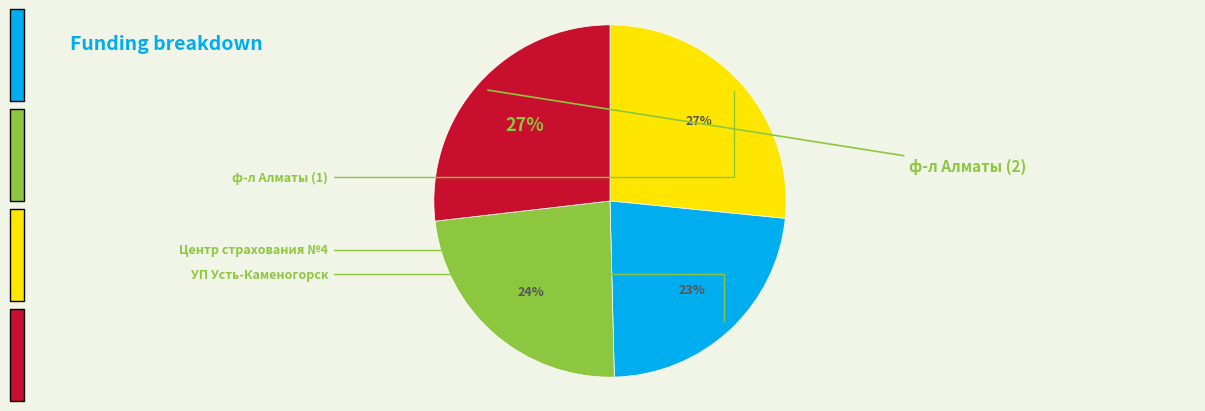

To the nearest percent, what is the difference between the largest and smallest slice percentages?

4%